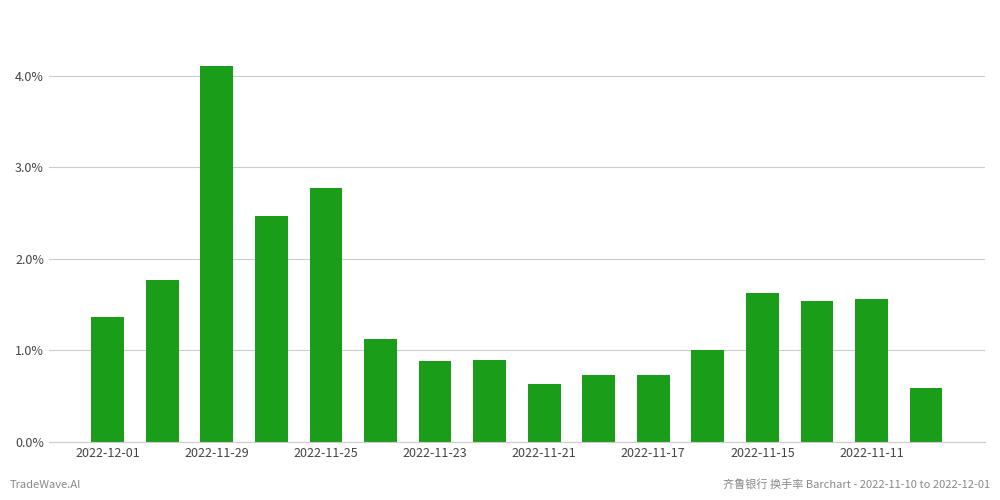

What is the smallest value displayed?

0.6